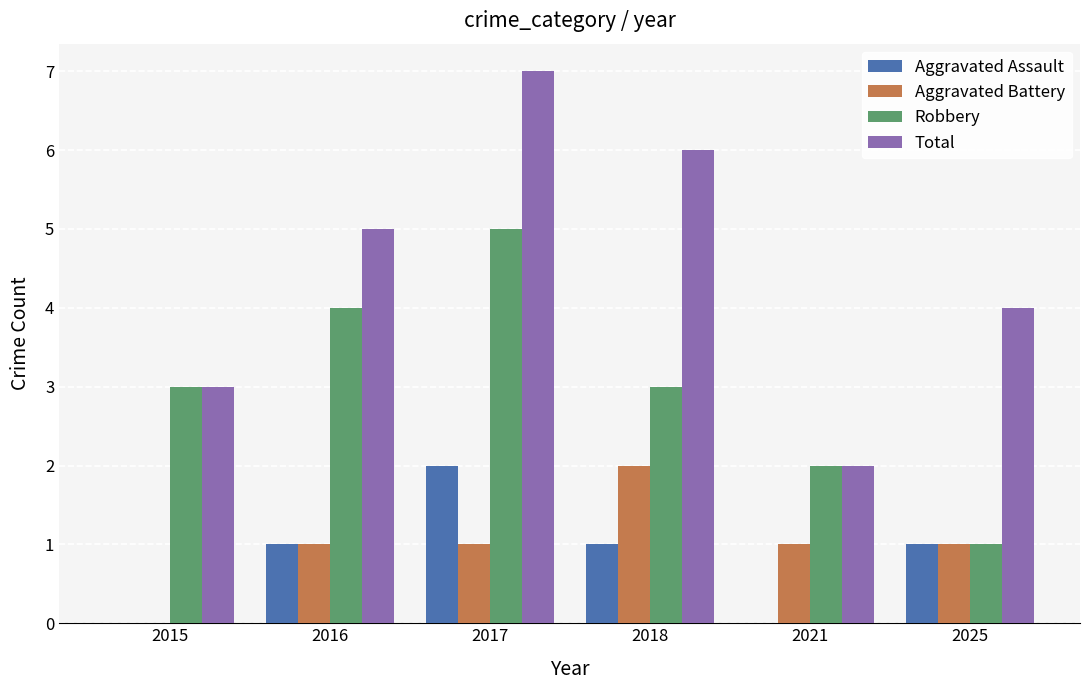

Between 2017 and 2018, which series saw the biggest shift?

Robbery